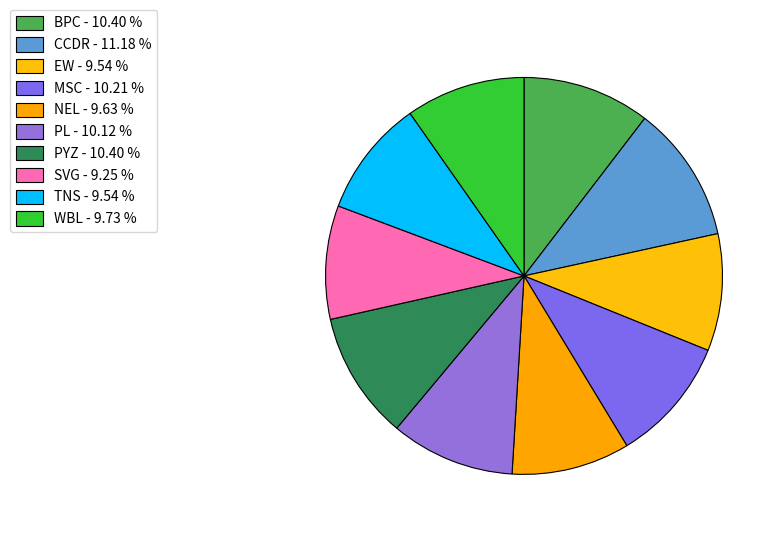

Is the sum of CCDR and MSC greater than half?

No